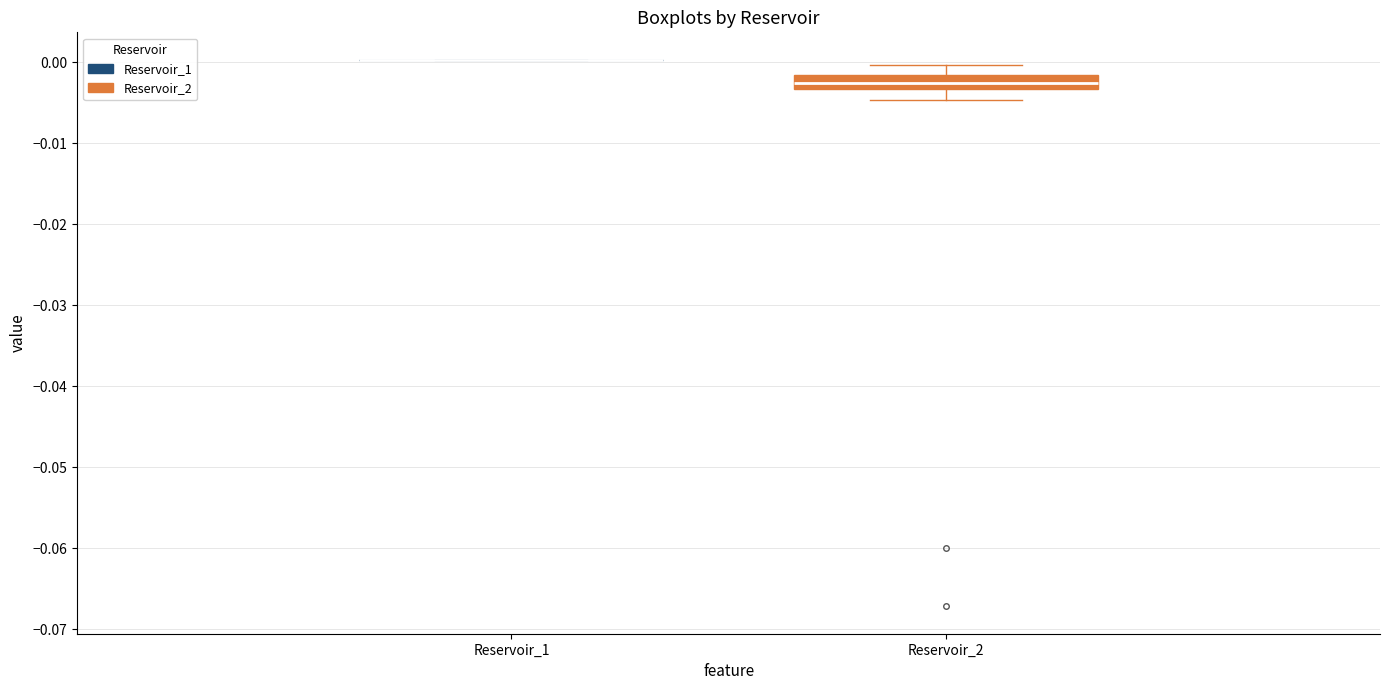

Reading left to right, read every box against the y-axis: the position of its median line, the range the box covers, and the ends of its whiskers. The values are not printed on the chart, so give them approximately, as read against the axis.

Reservoir_1: box collapsed to a line at 0.000, whiskers 0.000 to 0.000
Reservoir_2: median -0.002 (inside the box), box -0.003 to -0.002, whiskers -0.005 to 0.000